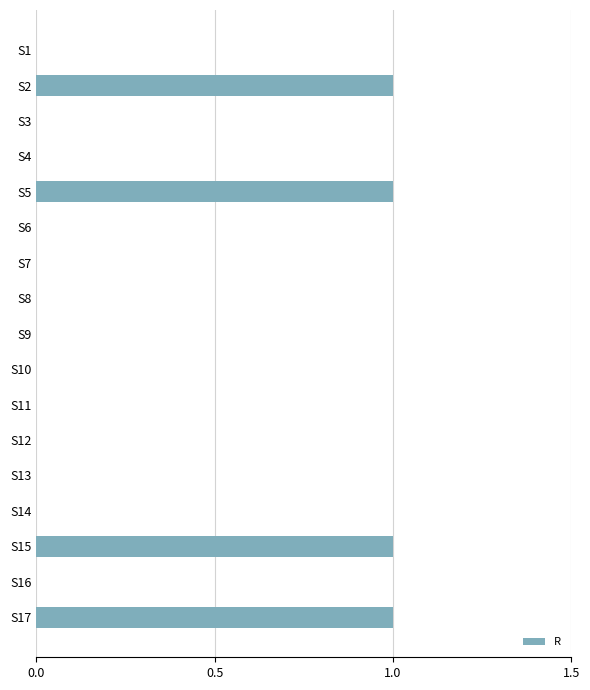

The value at S4 is 0. True or false?

True